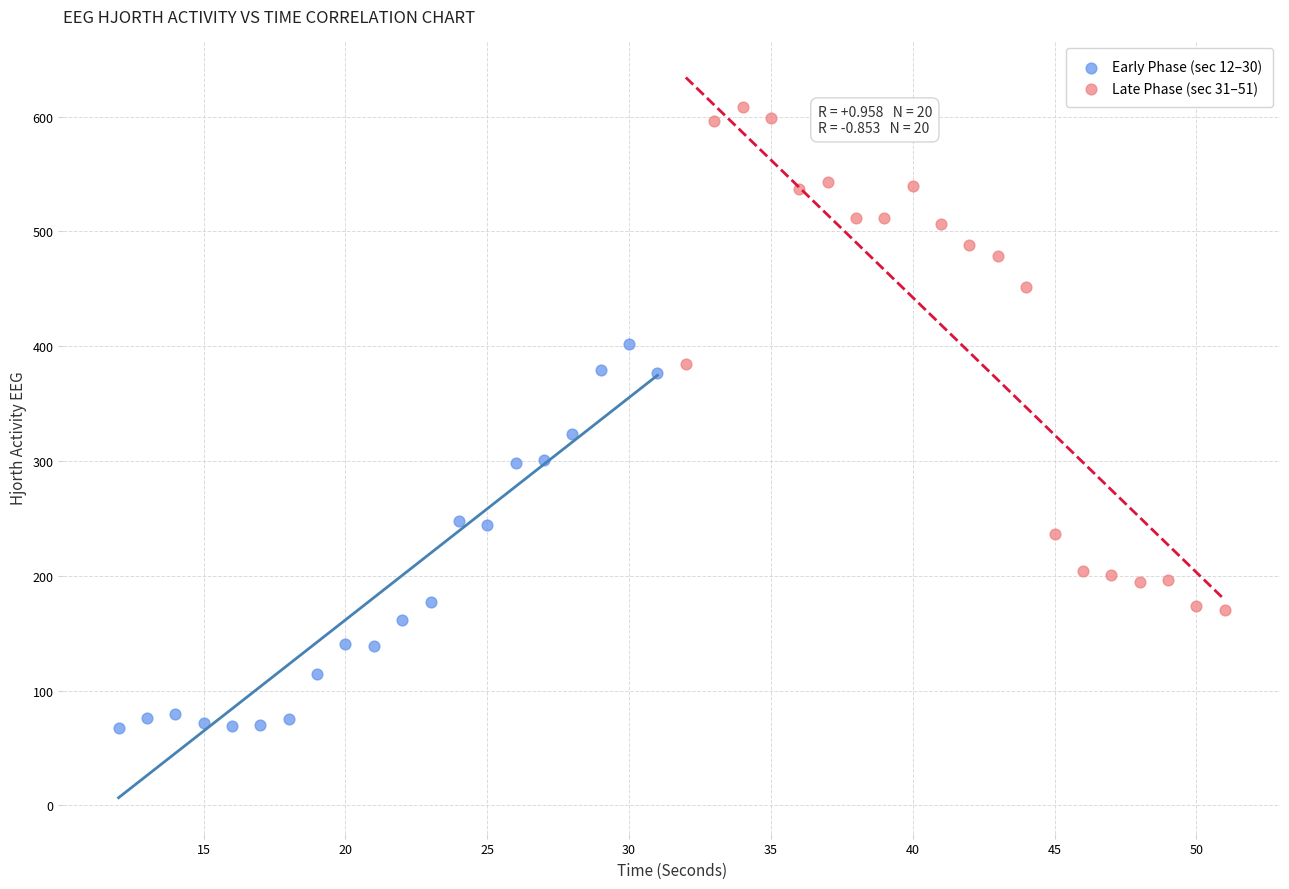

Which series reaches the minimum Y coordinate?

Early Phase (sec 12–30)